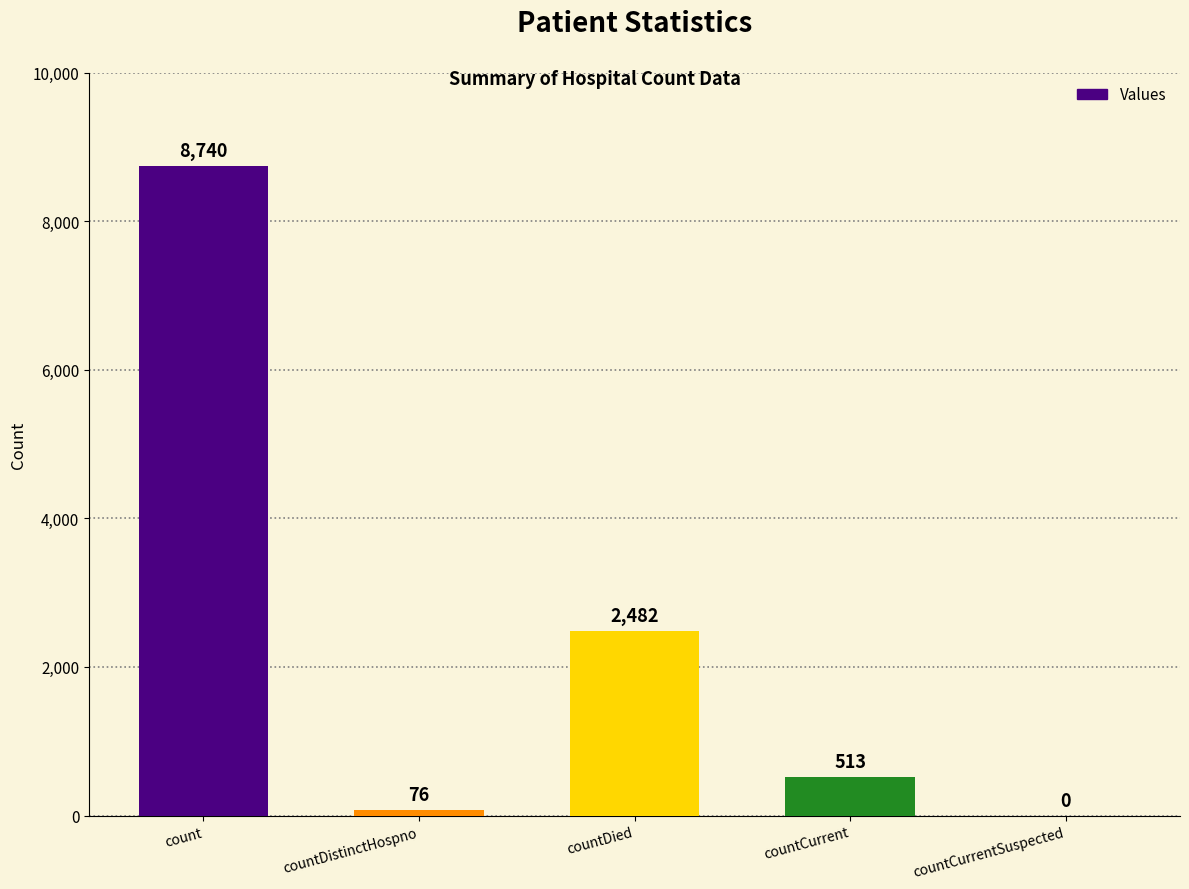

What is the sum of all values?

11811